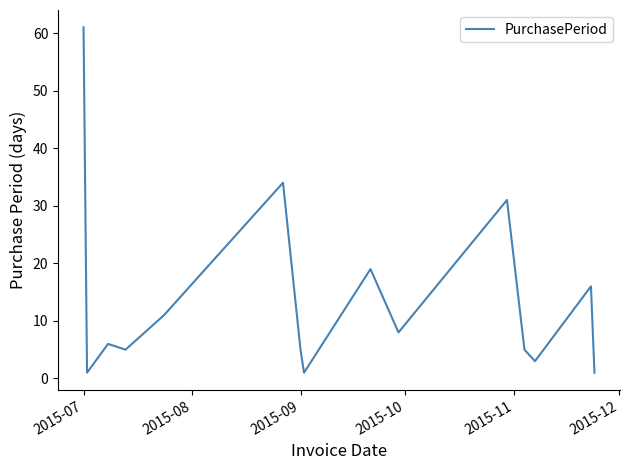

What is the greatest value displayed?

61